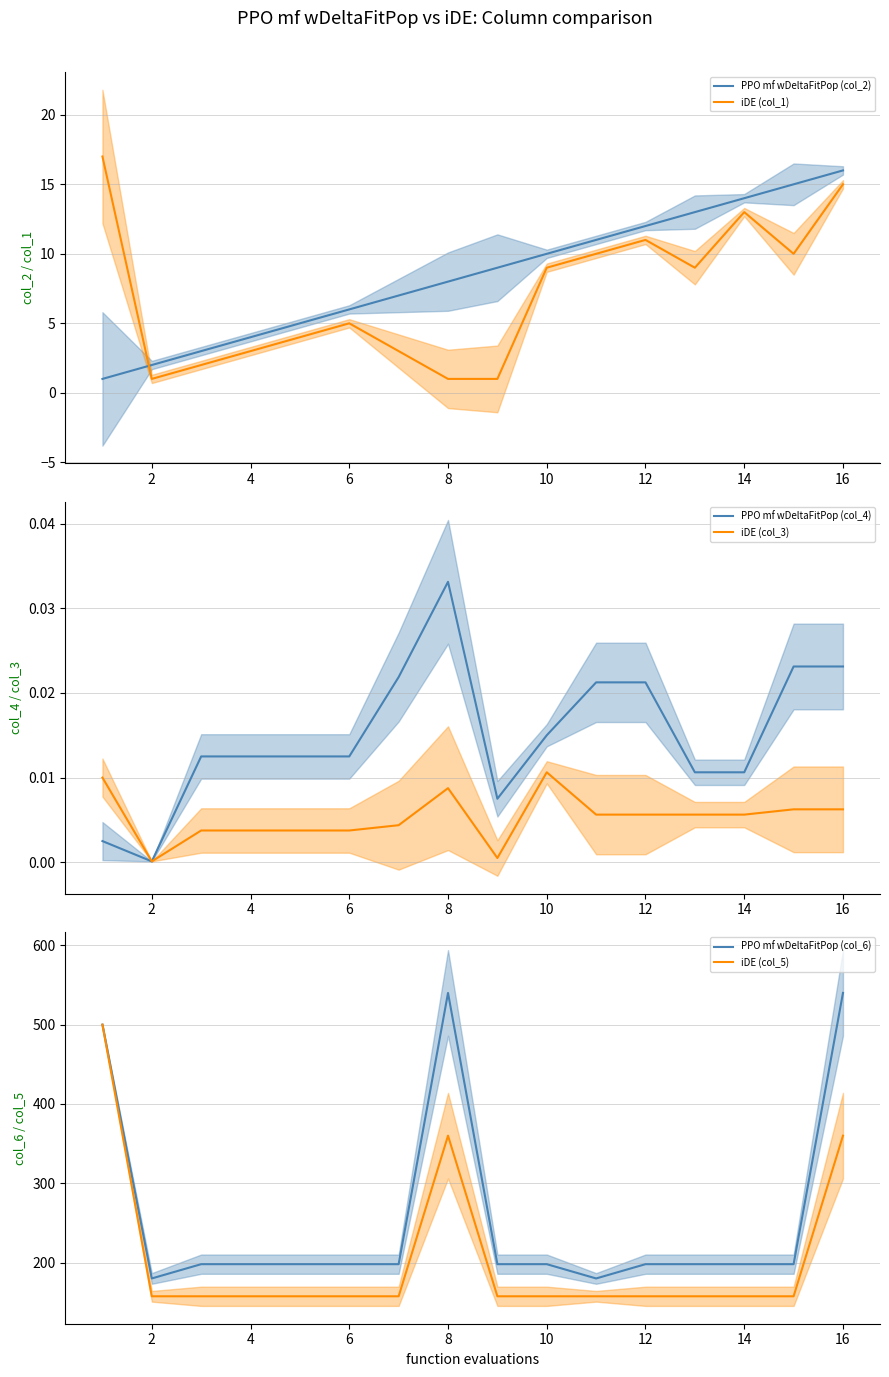

Which series has the largest total across all categories?

PPO mf wDeltaFitPop (col_6)